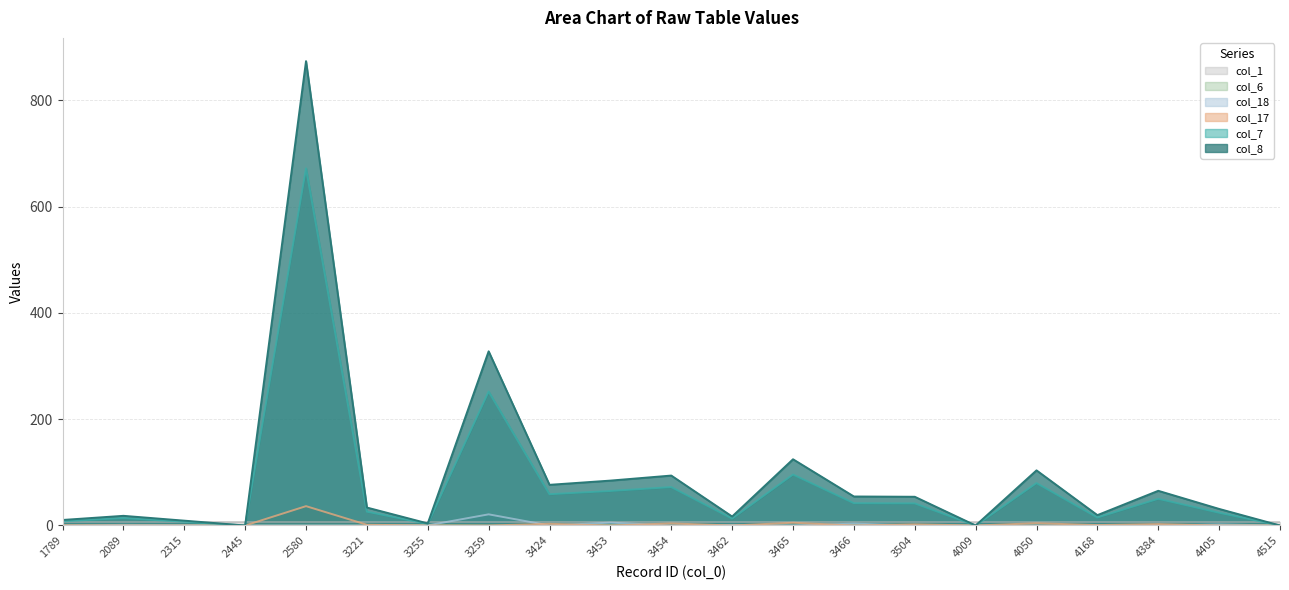

True or false: col_7 and col_17 cross at least once.

False